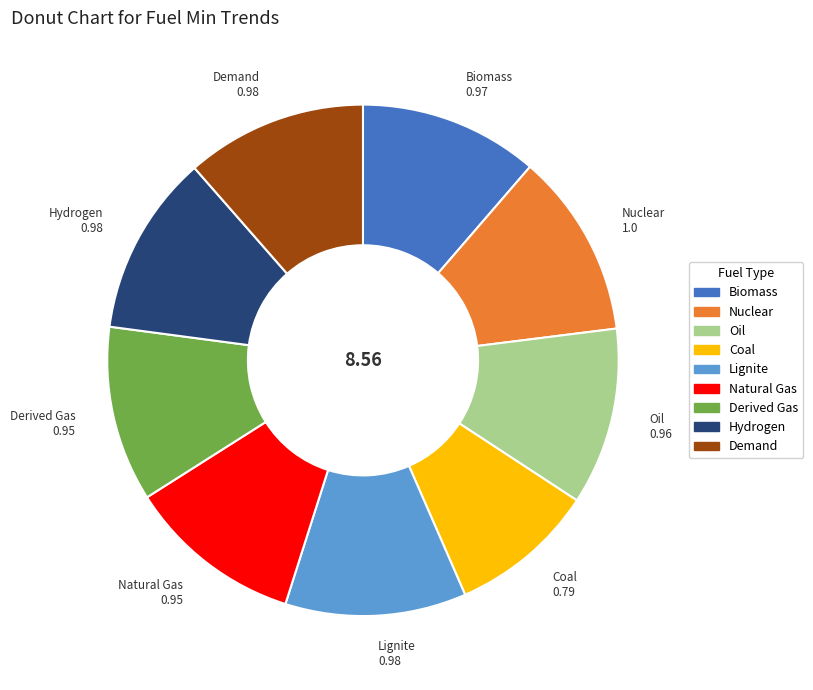

Combined, do Nuclear and Biomass account for over 50%?

No